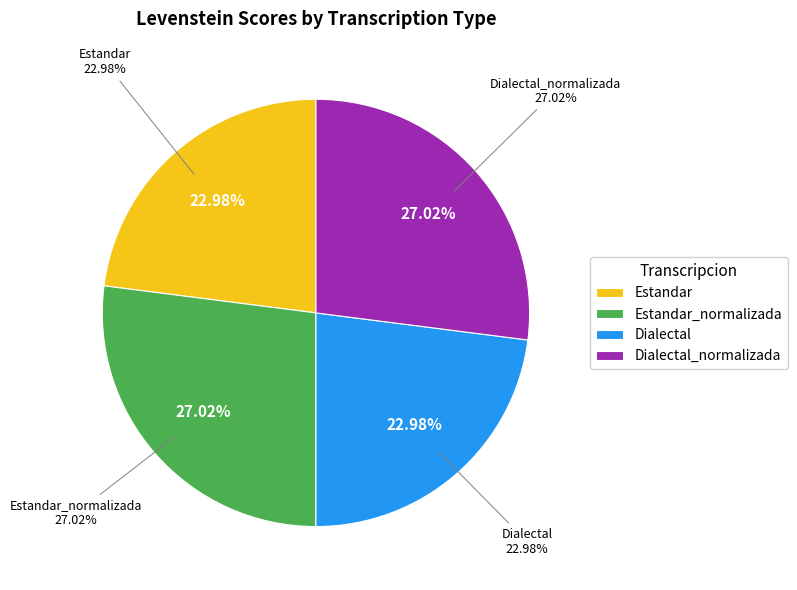

What portion of the pie excludes Dialectal_normalizada?

73.0%